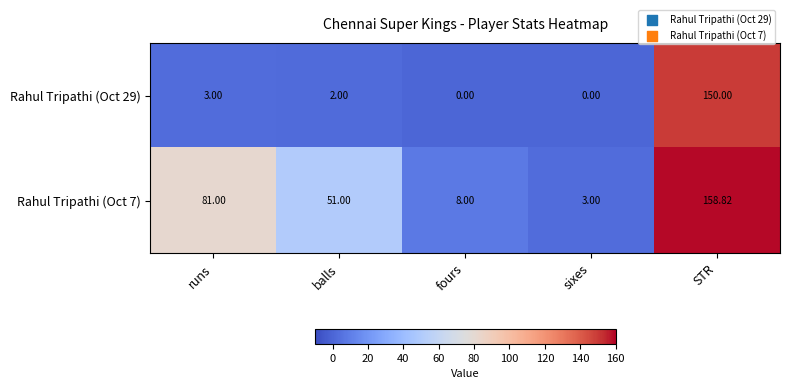

At which label is Rahul Tripathi (Oct 7) closest to 80?

runs